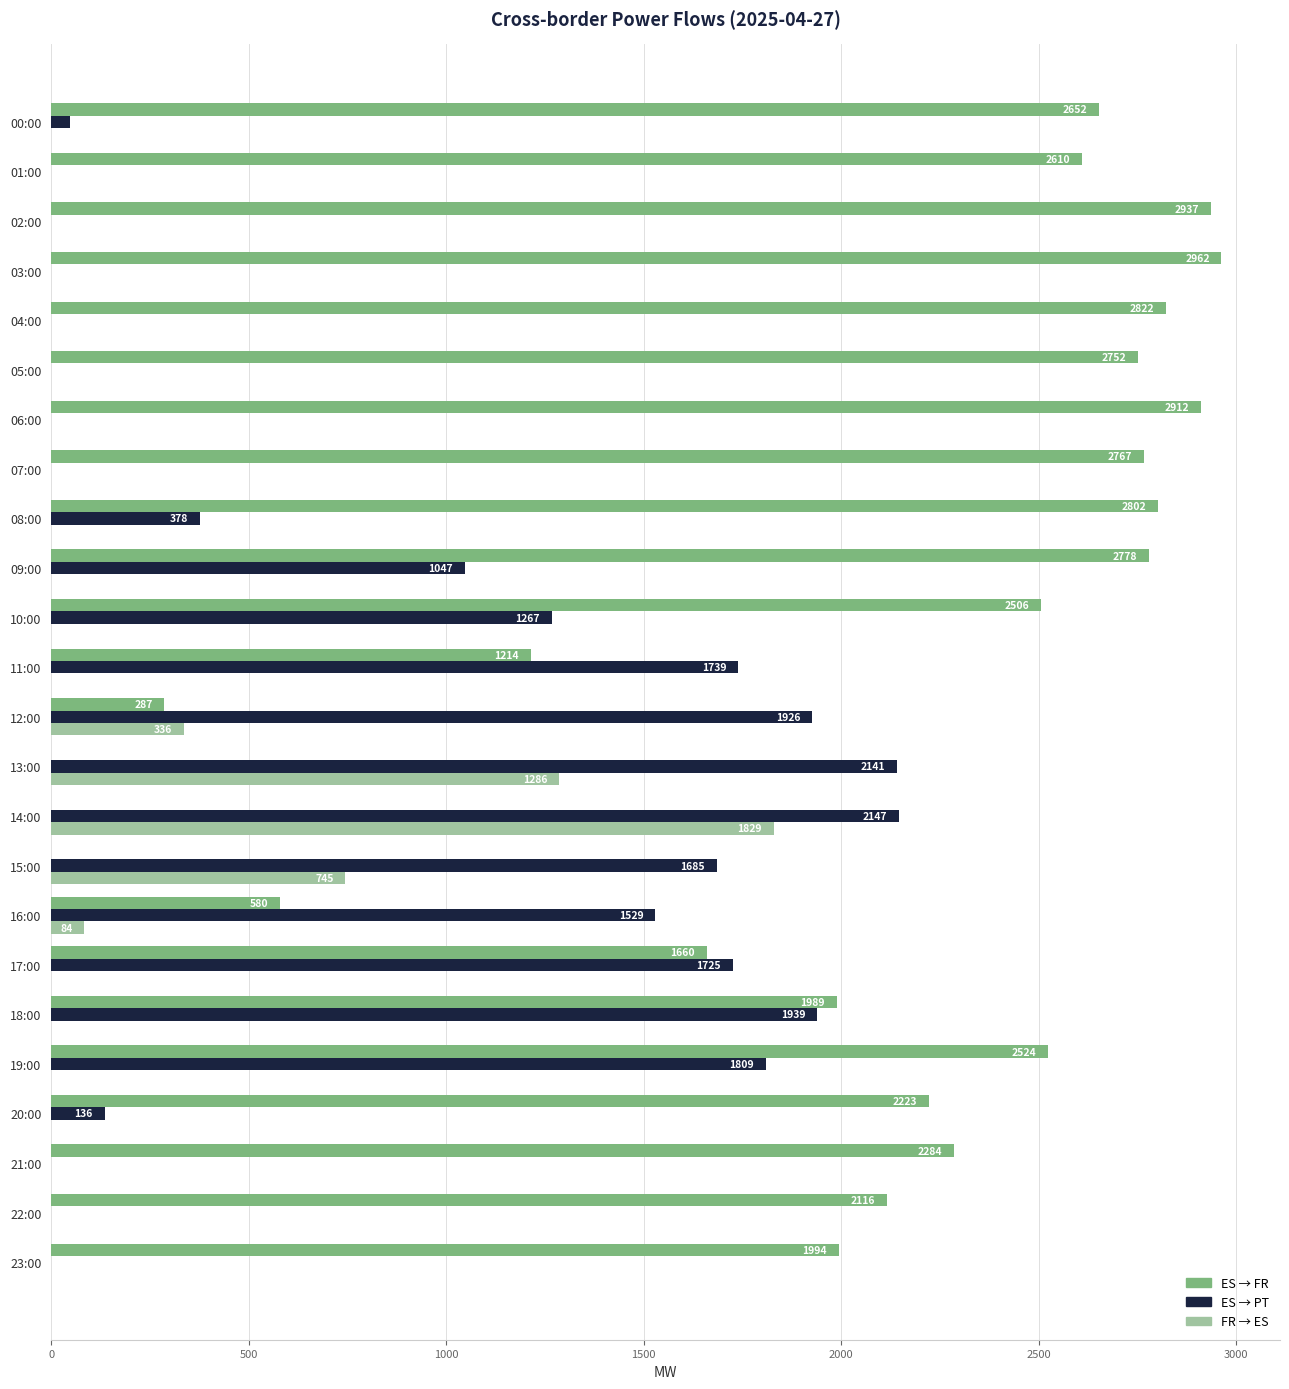

At which category is the sum across all series the highest?

19:00